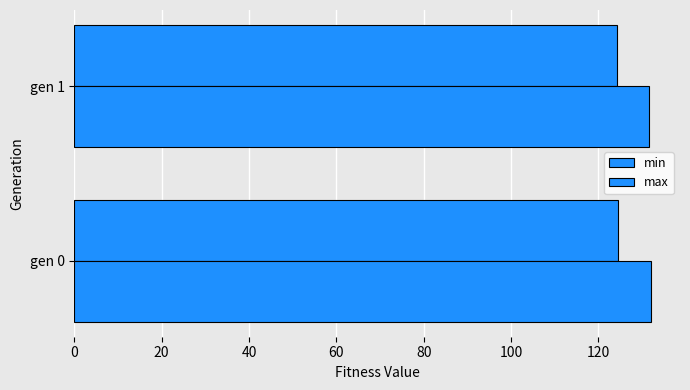

What is the greatest value displayed?

132.1